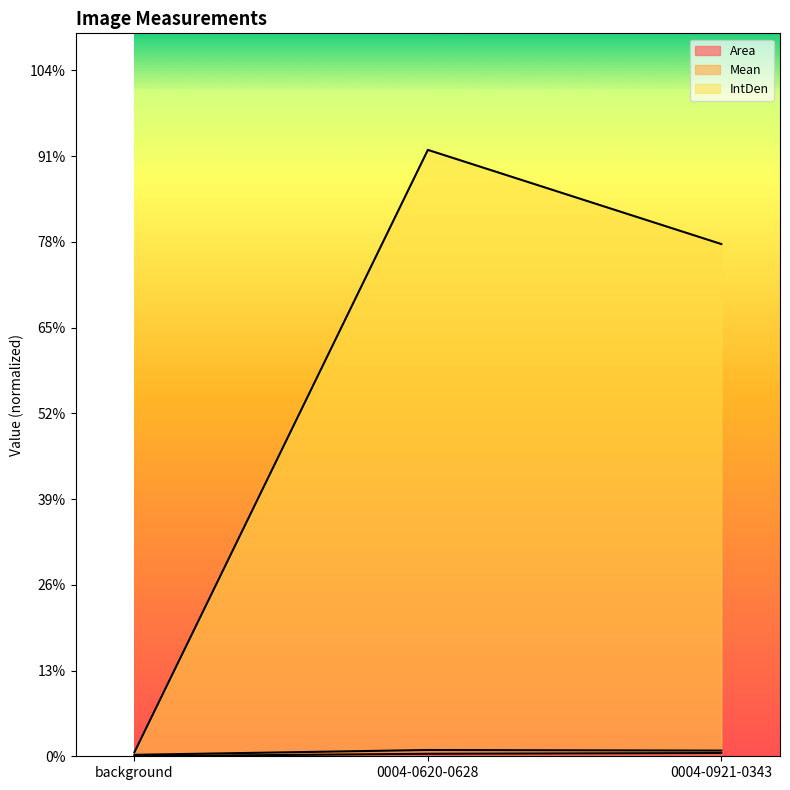

Reading left to right, what are all the values shown in this chart?

Area: 1.6	145.1	188.4
IntDen: 233.0	35365.4	29873.9